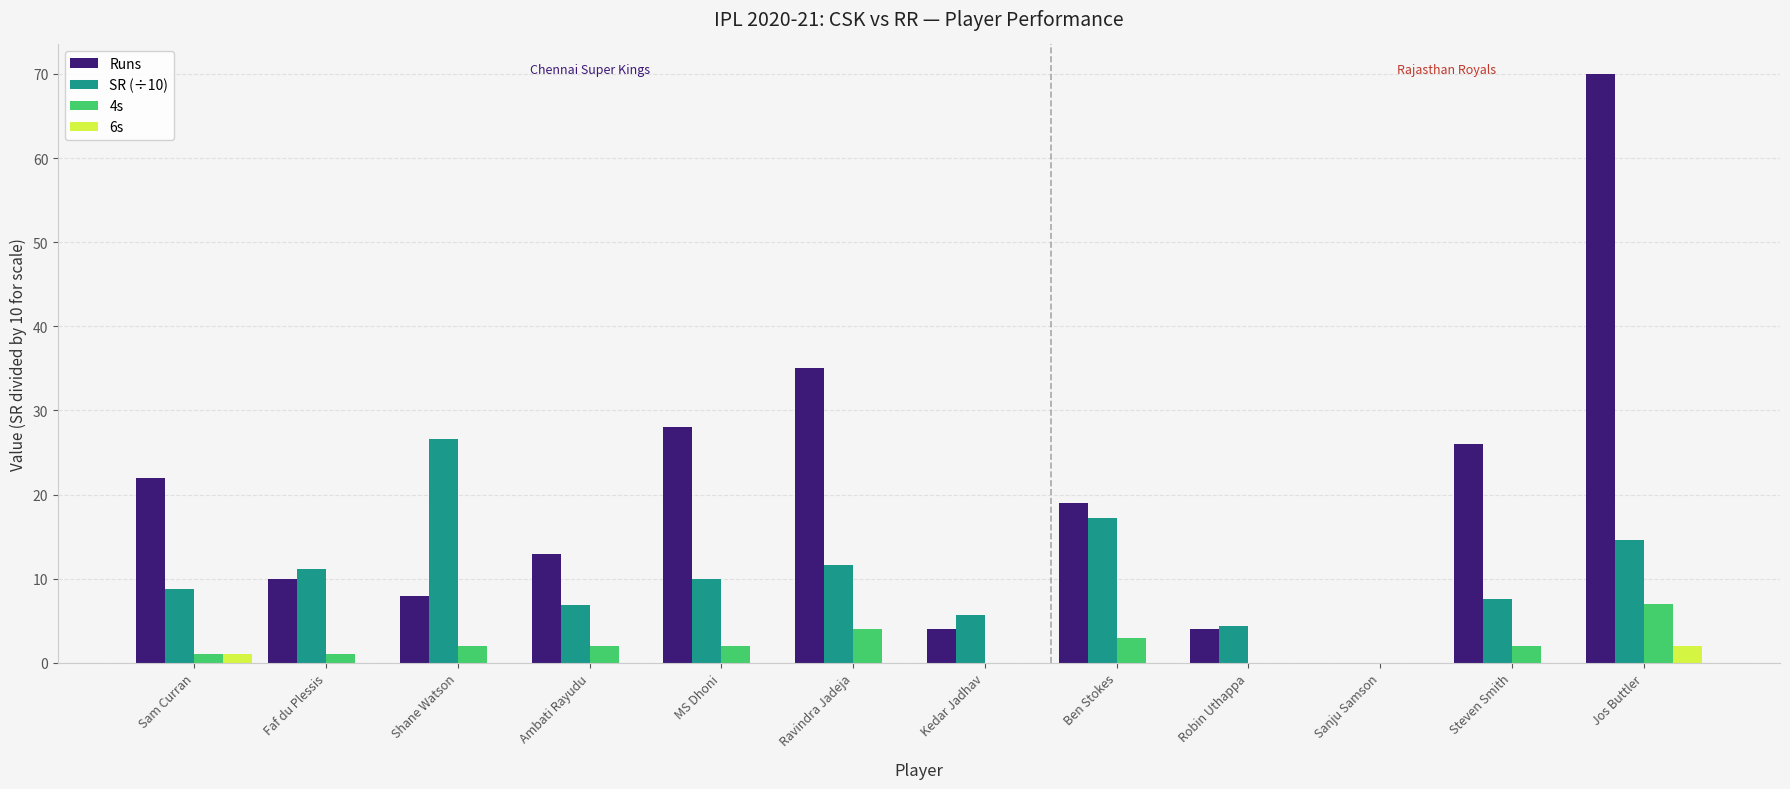

What are all the series names shown in the legend?

Runs, SR (÷10), 4s, 6s